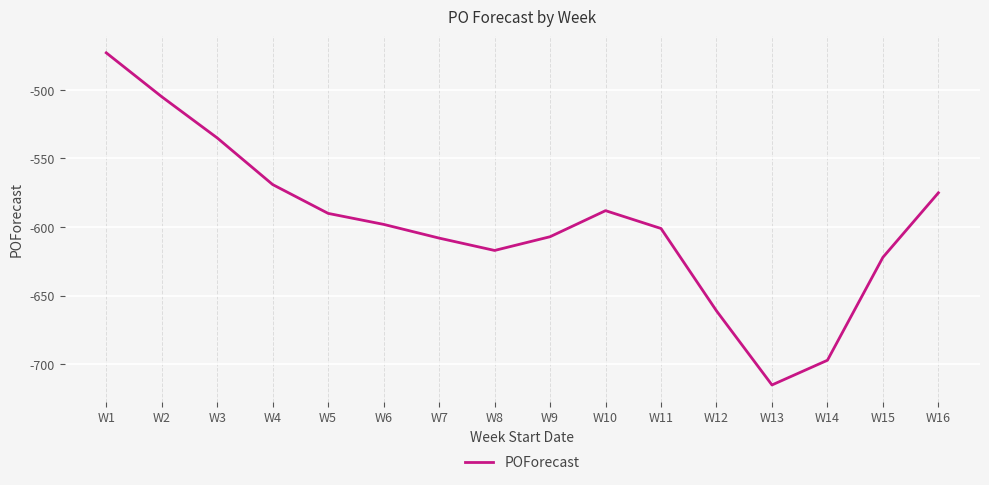

Which has a higher value, W1 or W10?

W1